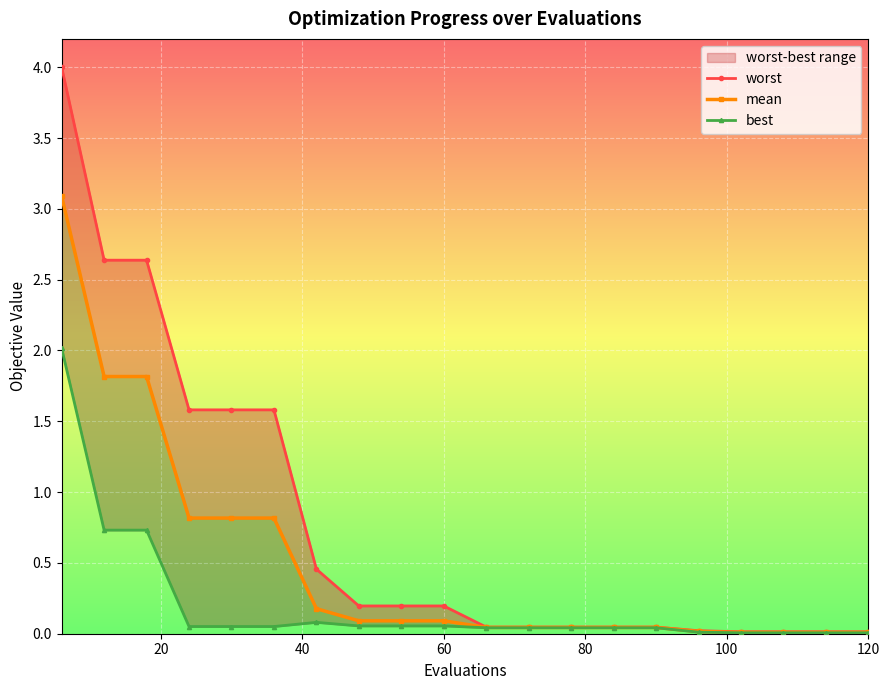

How many series are shown in this chart?

3